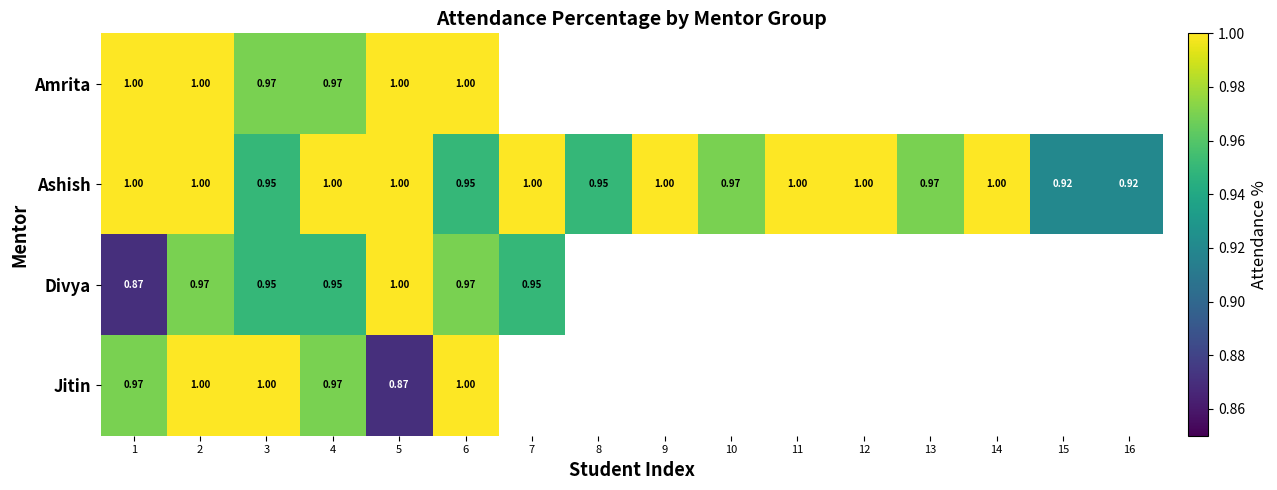

Which series changed the most between 3 and 6?

Amrita